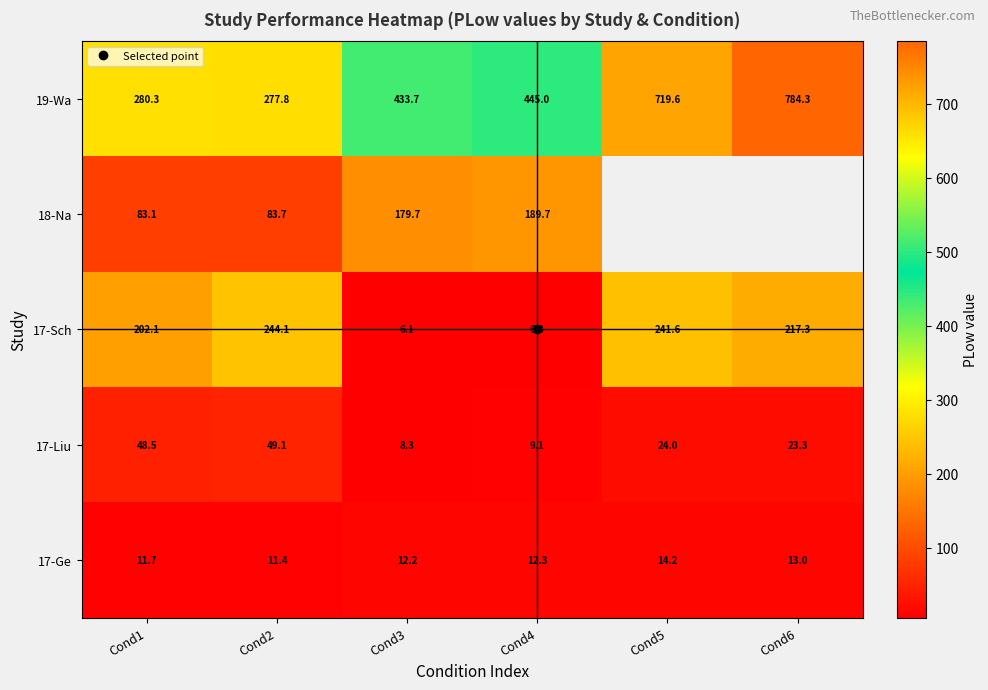

Where is 17-Liu nearest to the value 28?

Cond5